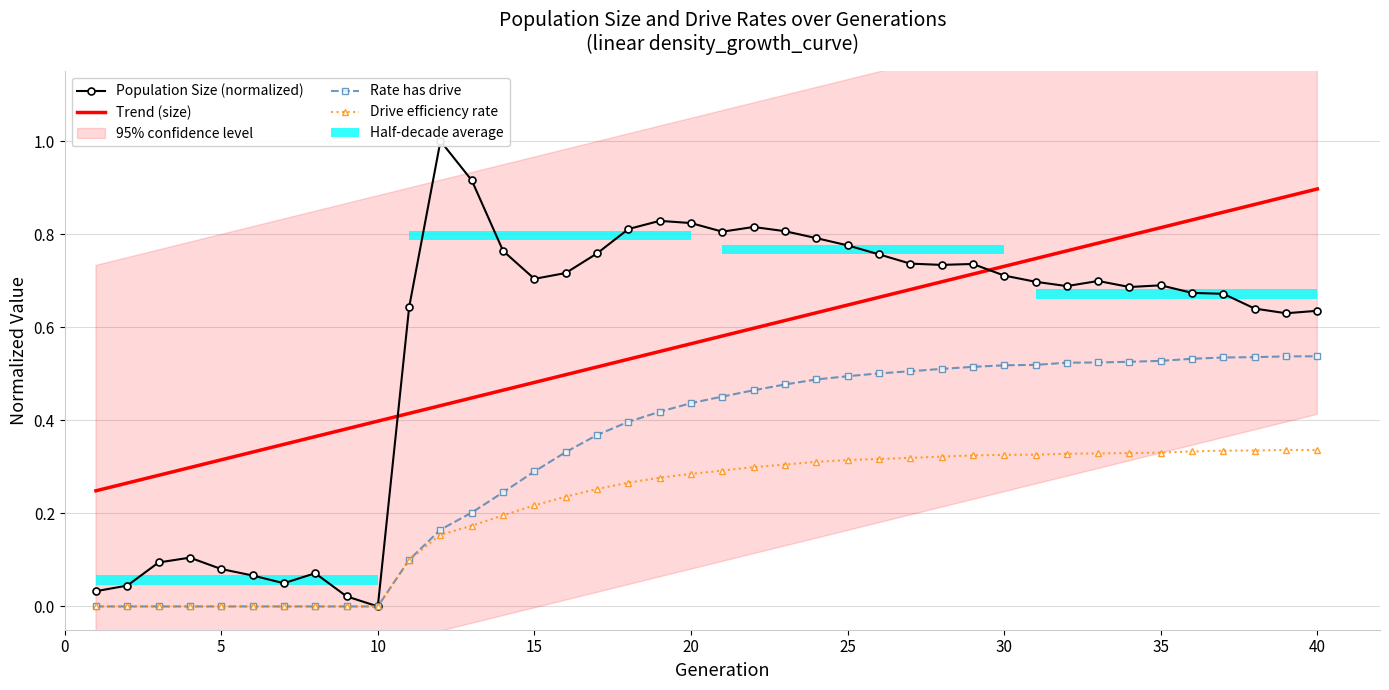

What are all the series names shown in the legend?

Population Size (normalized), Trend (size), Rate has drive, Drive efficiency rate